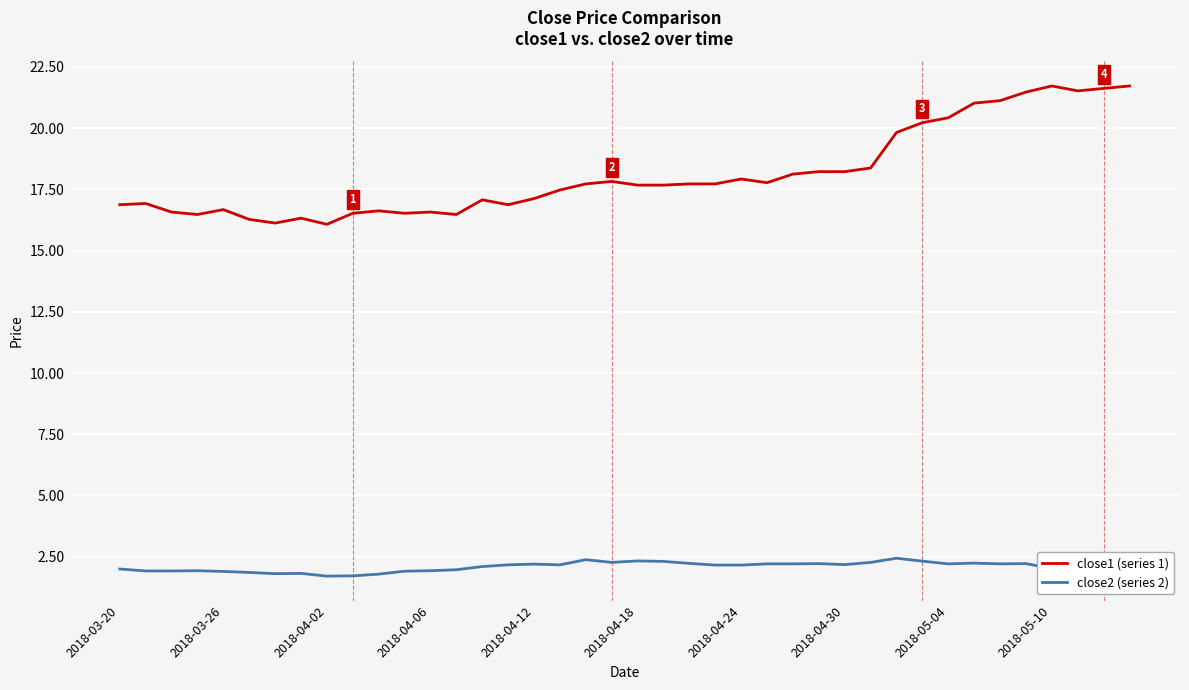

What is the lowest value of the close1 (series 1) series?

16.1